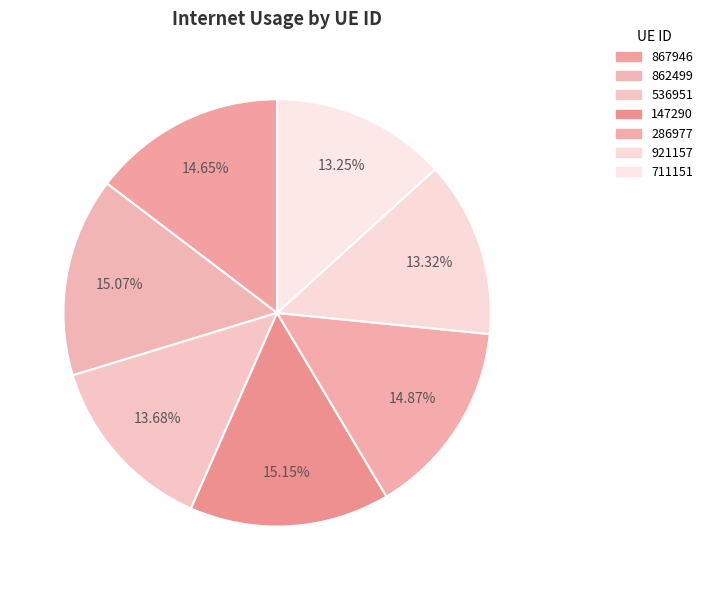

How many slices are in this pie chart?

7